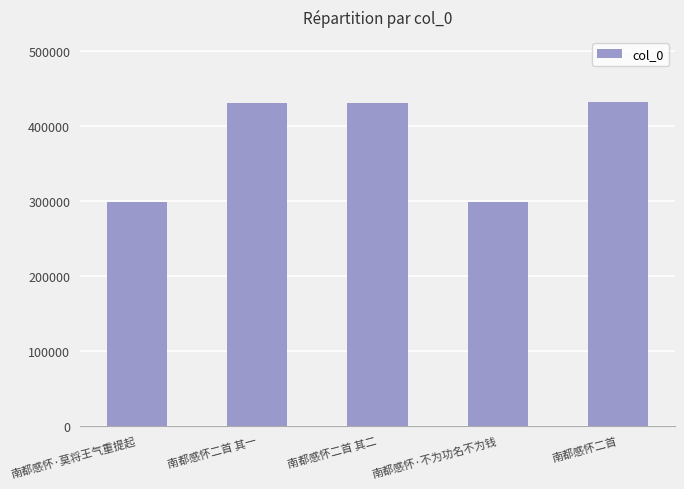

What position from the left is 南都感怀·莫将王气重提起?

1